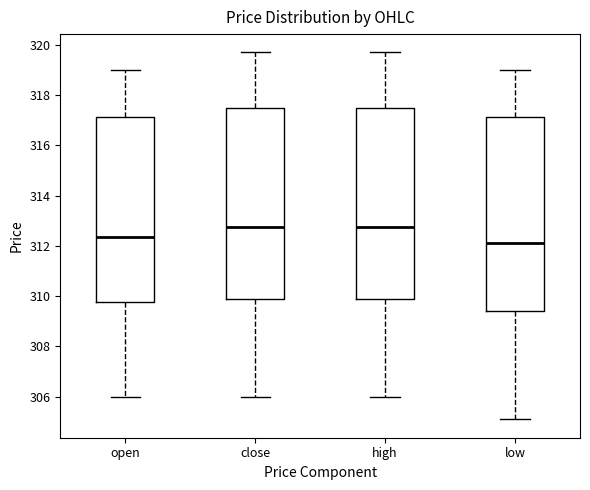

Where does the upper whisker of the box for low end on the y-axis? The values are not printed on the chart, so give them approximately, as read against the axis.

319.0